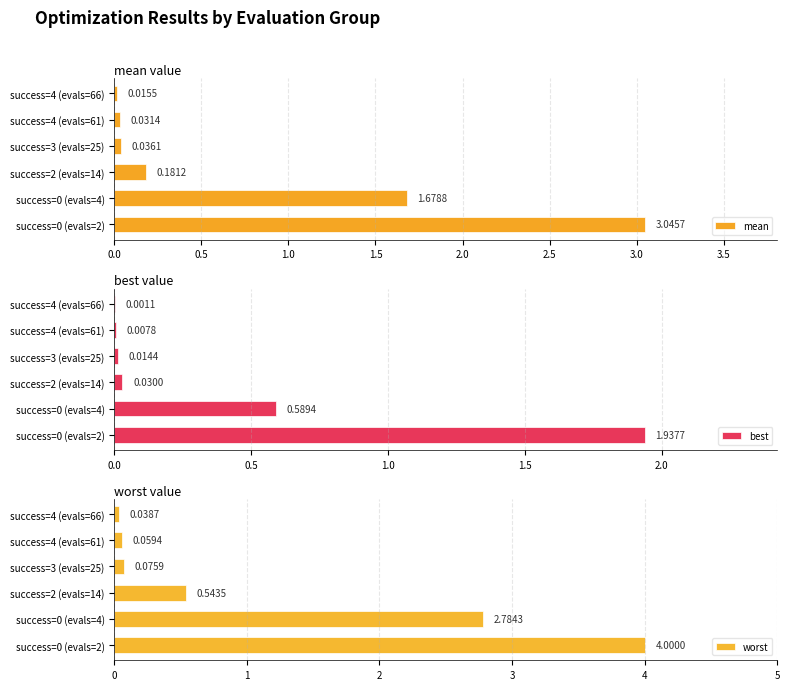

At how many categories does at least one series exceed 3?

1